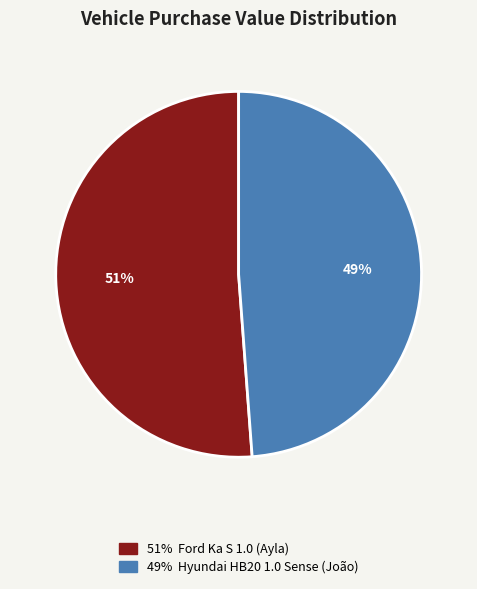

To the nearest percent, what is the average slice percentage?

50%